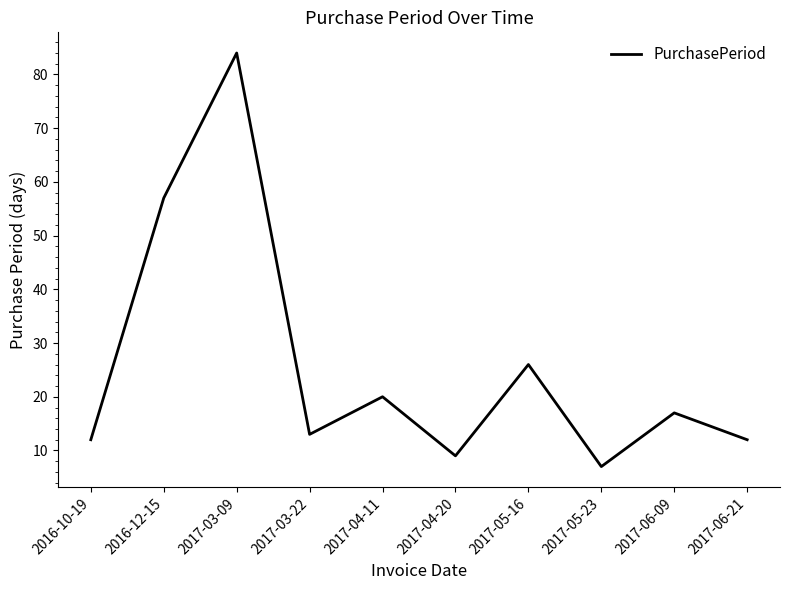

The chart shows a value of 21 at 2017-03-22. True or false?

False